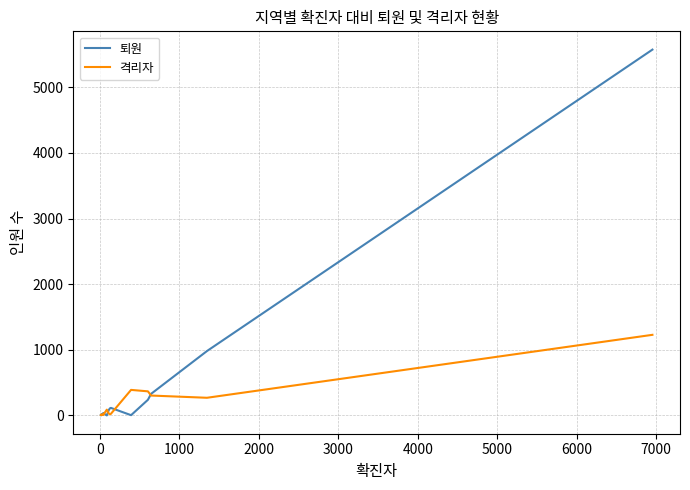

List the series in order of their peak value, highest first.

퇴원, 격리자